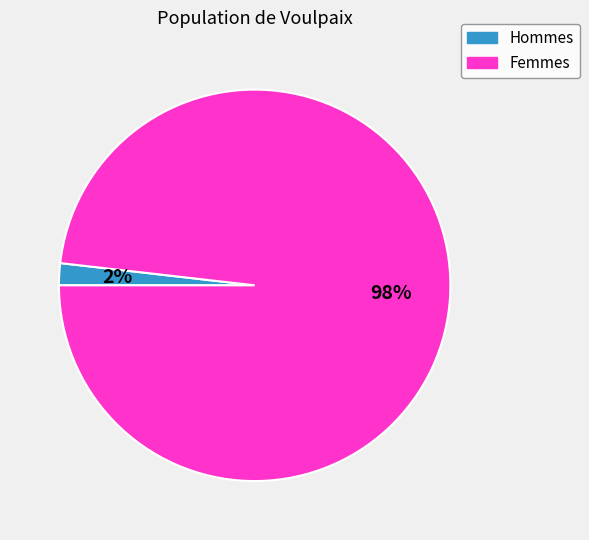

True or false: Femmes accounts for 98% of the total.

True